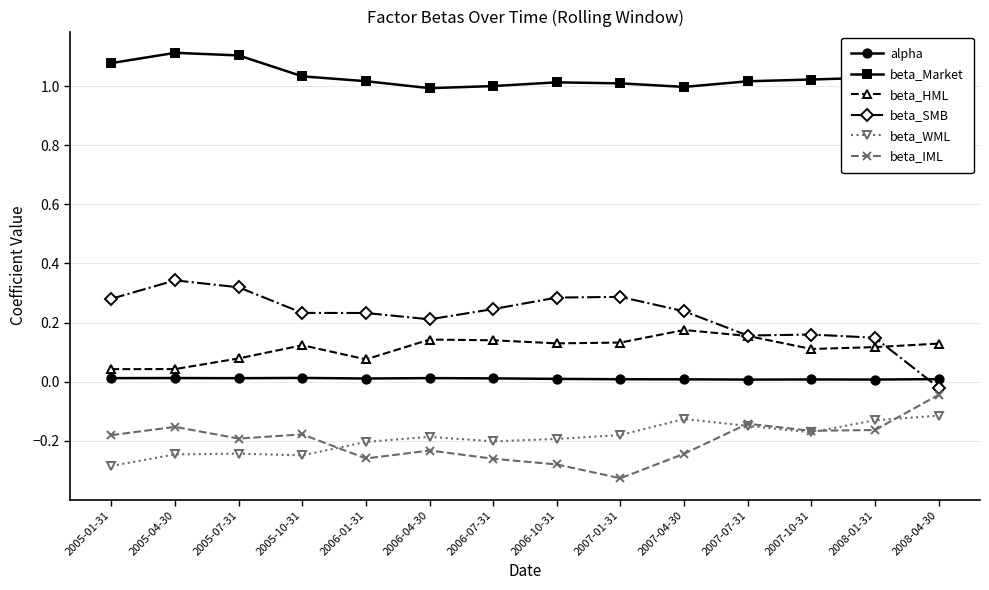

True or false: beta_Market and beta_WML intersect in this chart.

False